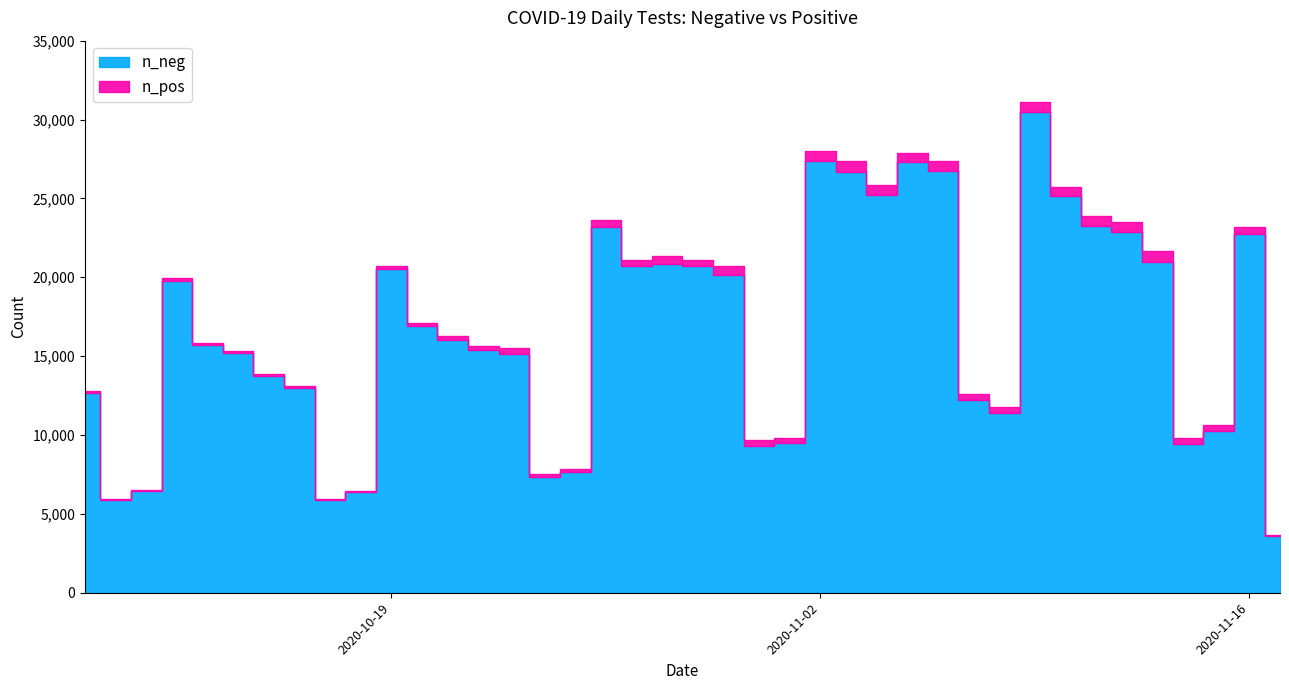

Rank the series by their maximum value, from highest to lowest.

n_neg, n_pos